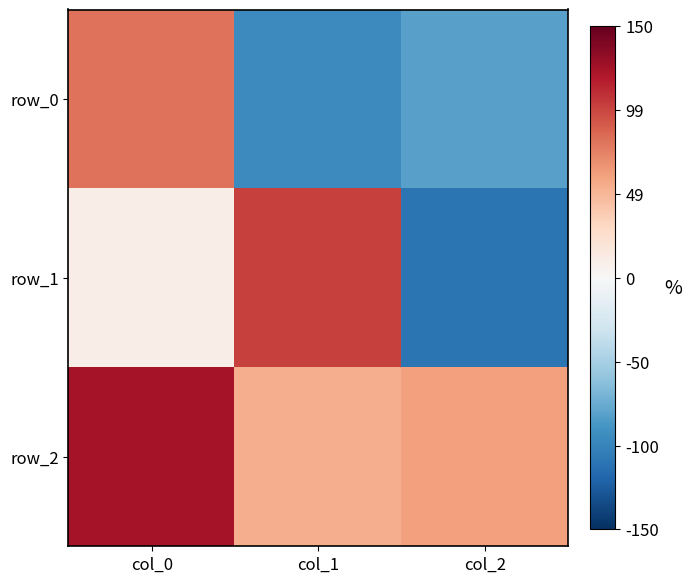

The value of row_1 at col_1 is 0.2. True or false?

False